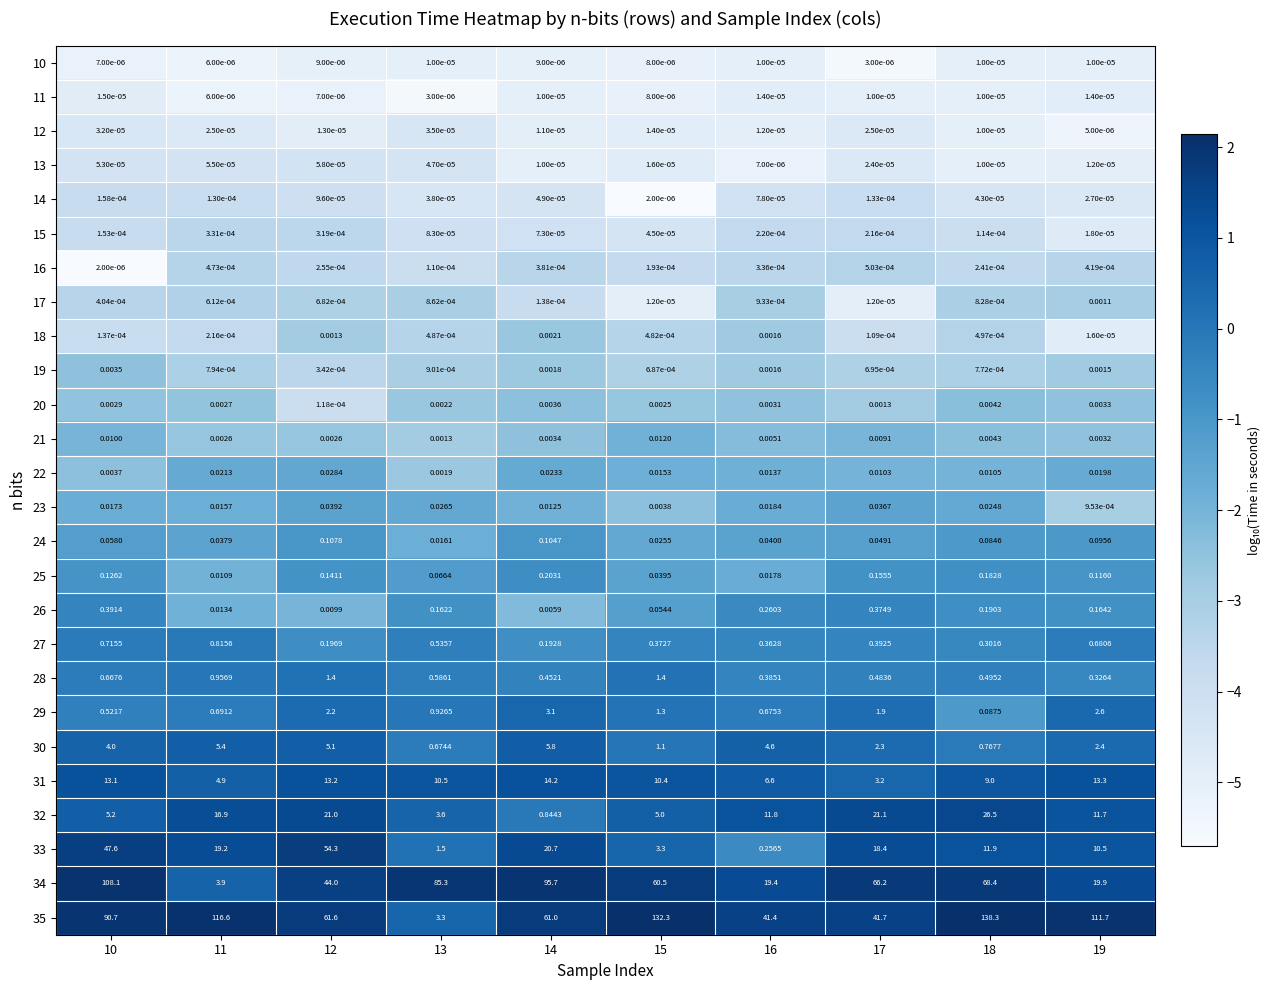

Rank the series at 14 from lowest to highest value.

10, 11, 13, 12, 14, 15, 17, 16, 19, 18, 21, 20, 26, 23, 22, 24, 27, 25, 28, 32, 29, 30, 31, 33, 35, 34